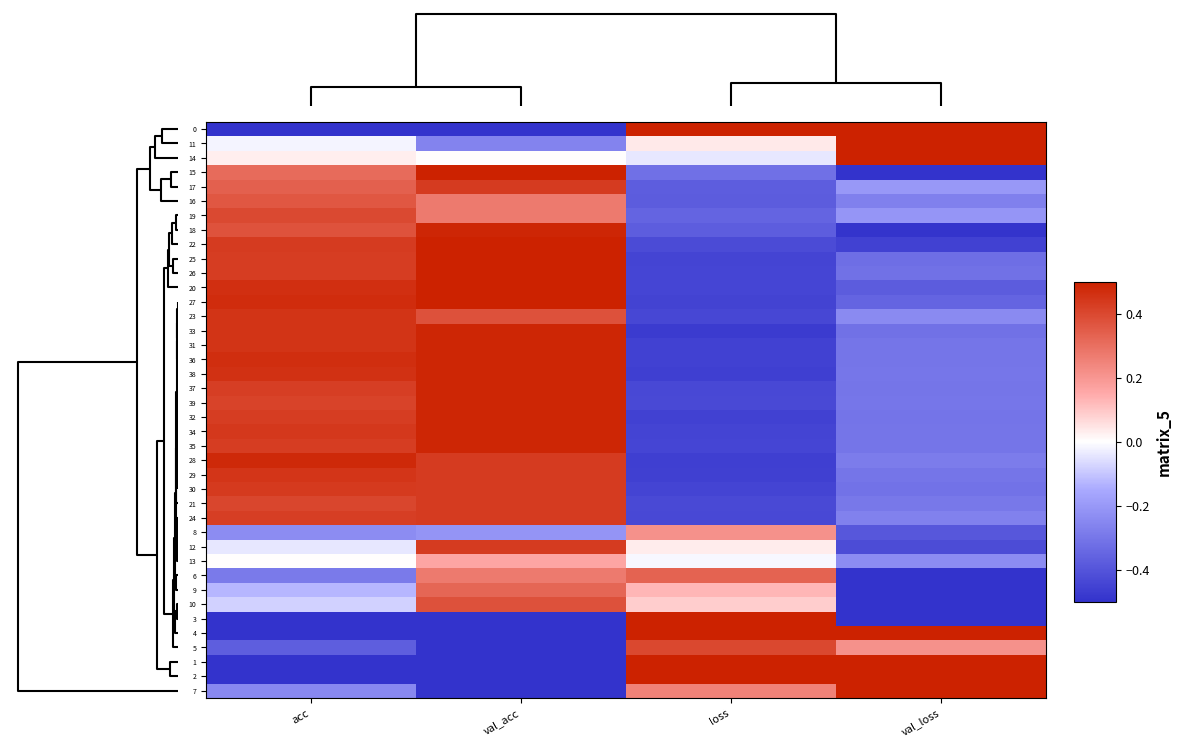

Which series has the largest total across all categories?

11